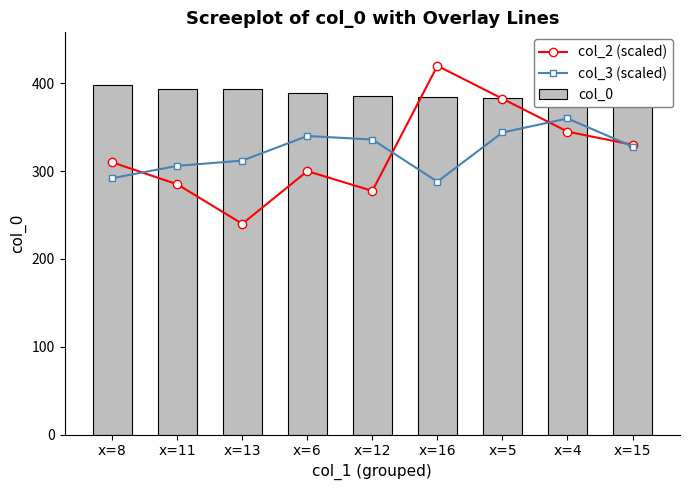

Which label corresponds to the largest value in the chart?

x=16